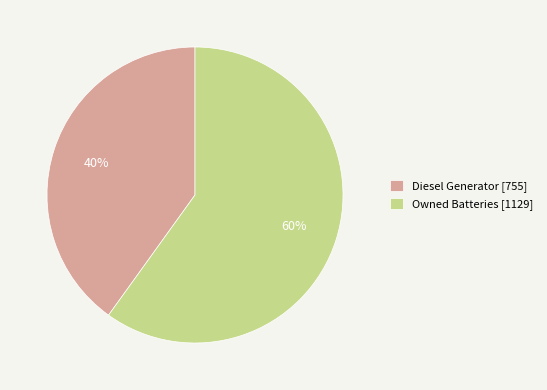

The Diesel Generator [755] slice represents 40% of the pie. True or false?

True